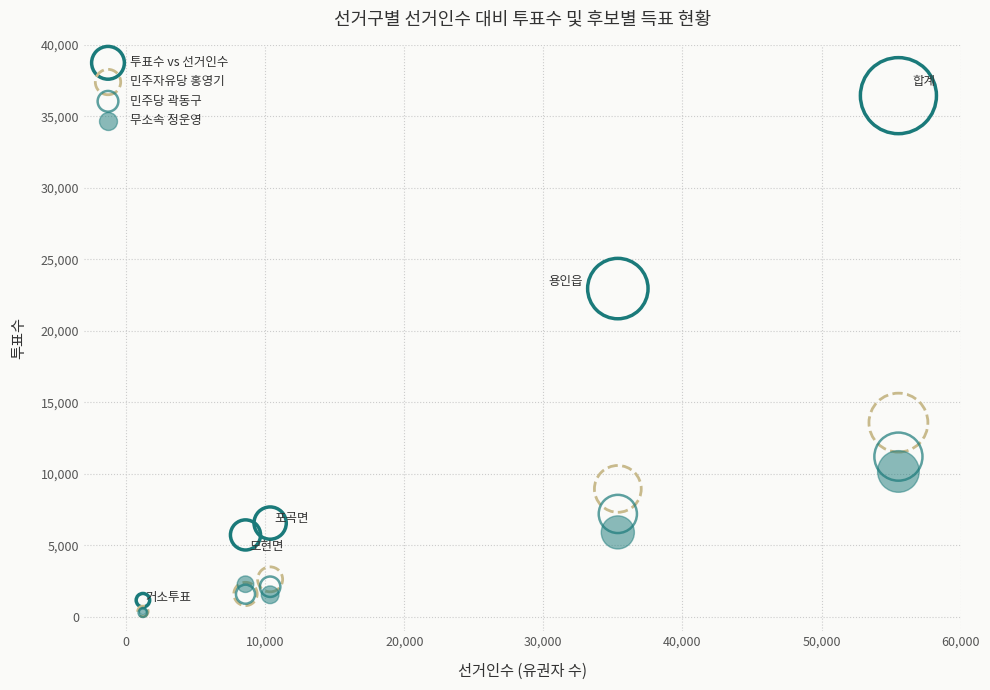

What are all the series names shown in the legend?

투표수 vs 선거인수, 민주자유당 홍영기, 민주당 곽동구, 무소속 정운영